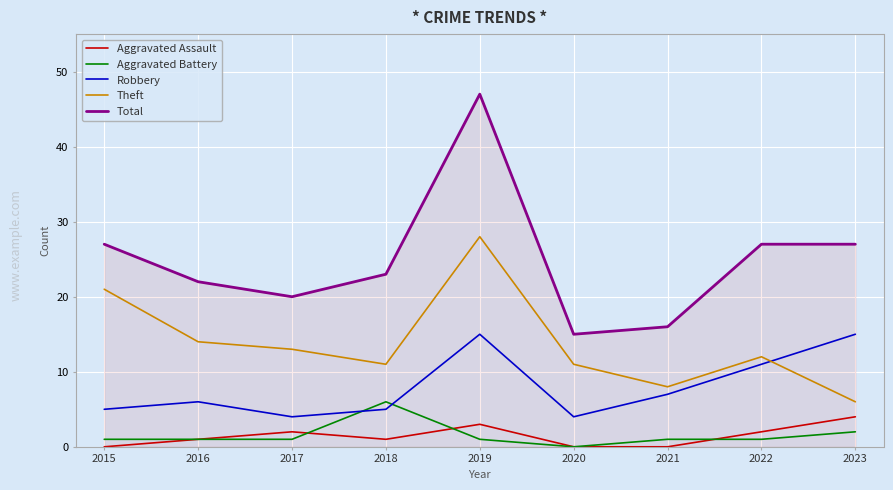

How many times do Robbery and Aggravated Battery cross each other?

2